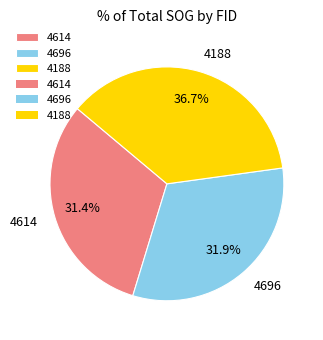

How many slices are in this pie chart?

3